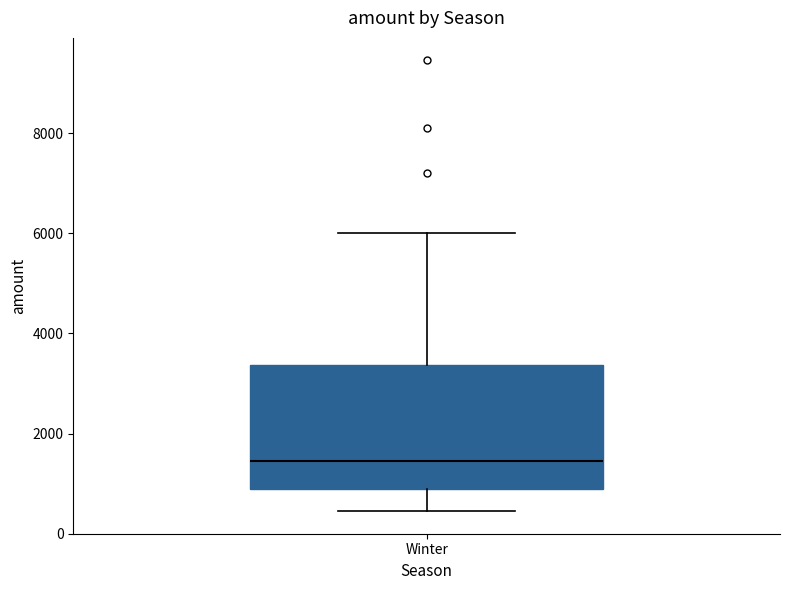

Transcribe this box plot: give where the median line is, the range the box spans, and where the two whiskers end, as read against the y-axis. The values are not printed on the chart, so give them approximately, as read against the axis.

median 1400, box 1000 to 3400, whiskers 400 to 6000